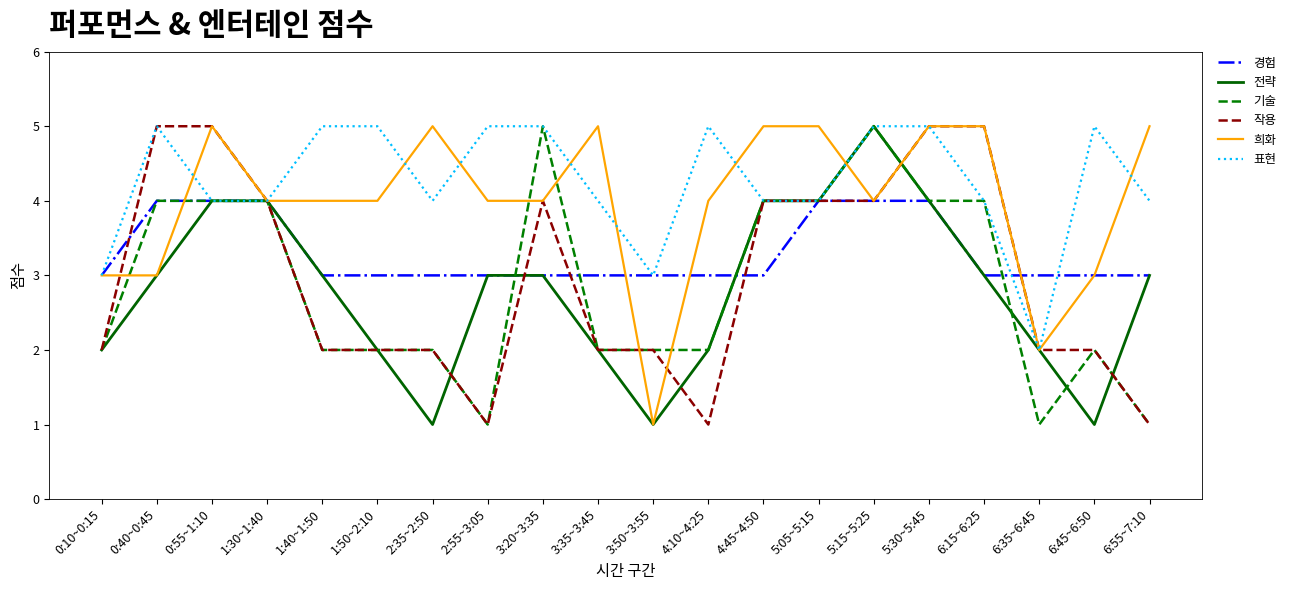

Reading left to right, list all the values displayed in this chart.

경험: 3	4	4	4	3	3	3	3	3	3	3	3	3	4	4	4	3	3	3	3
전략: 2	3	4	4	3	2	1	3	3	2	1	2	4	4	5	4	3	2	1	3
기술: 2	4	4	4	2	2	2	1	5	2	2	2	4	4	5	4	4	1	2	1
작용: 2	5	5	4	2	2	2	1	4	2	2	1	4	4	4	5	5	2	2	1
희화: 3	3	5	4	4	4	5	4	4	5	1	4	5	5	4	5	5	2	3	5
표현: 3	5	4	4	5	5	4	5	5	4	3	5	4	4	5	5	4	2	5	4